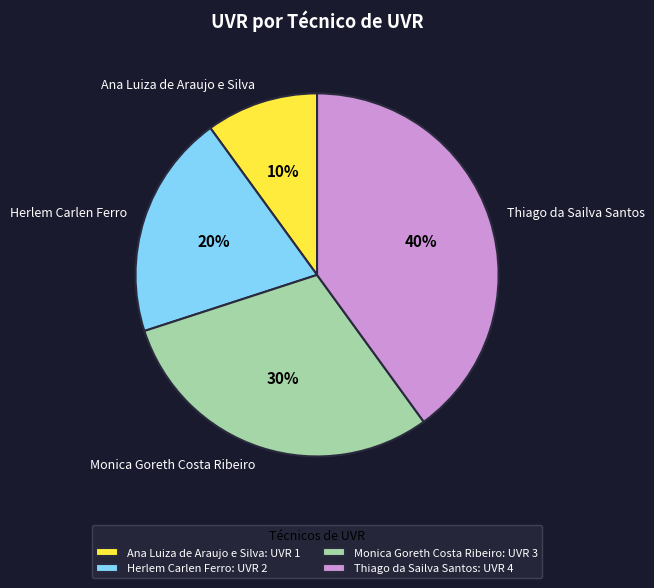

Does any single category account for the majority?

No